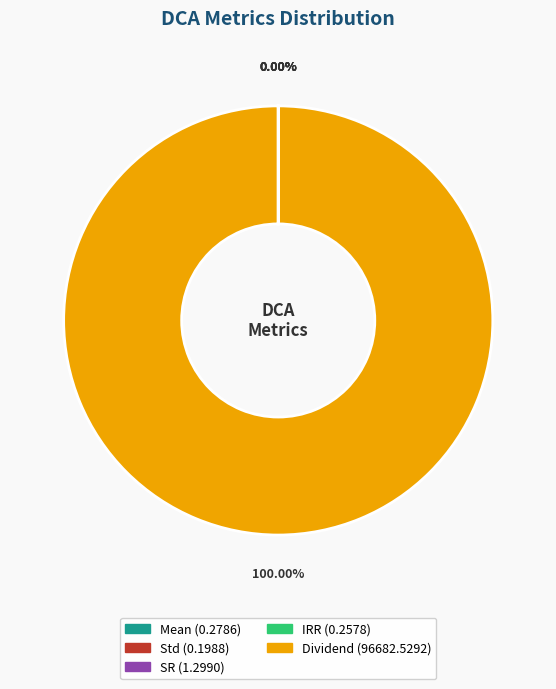

What is the majority slice?

Dividend